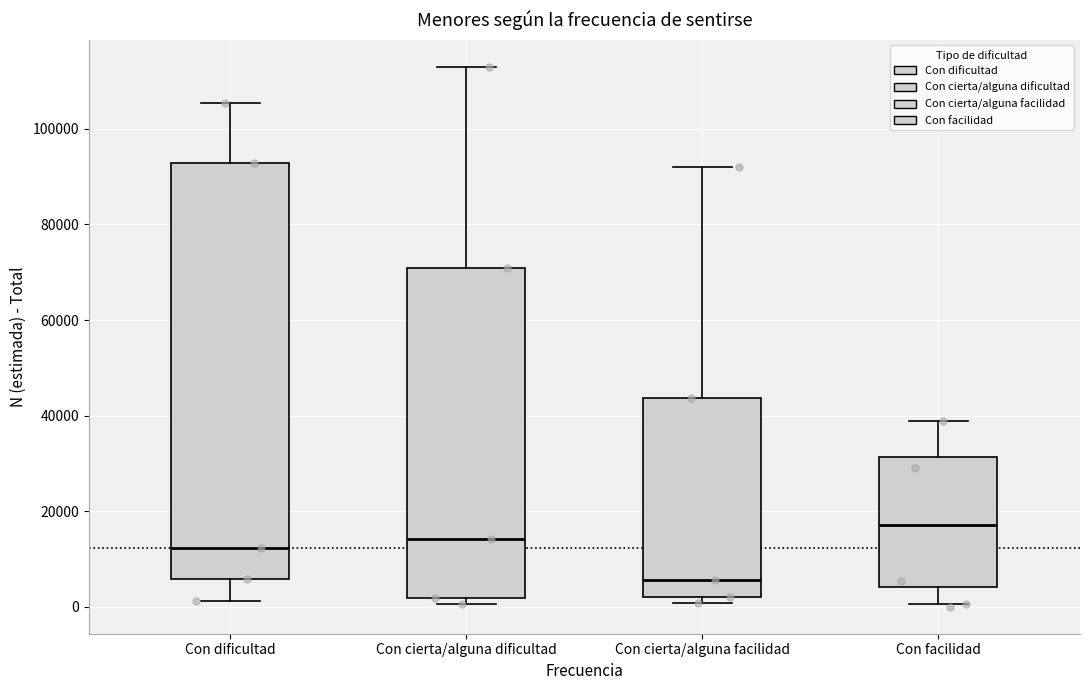

Reading left to right, read every box against the y-axis: the position of its median line, the range the box covers, and the ends of its whiskers. The values are not printed on the chart, so give them approximately, as read against the axis.

Con dificultad: median 12000, box 6000 to 92000, whiskers 2000 to 106000
Con cierta/alguna dificultad: median 14000, box 2000 to 70000, whiskers 0 to 112000
Con cierta/alguna facilidad: median 6000, box 2000 to 44000, whiskers 0 to 92000
Con facilidad: median 18000, box 4000 to 32000, whiskers 0 to 38000